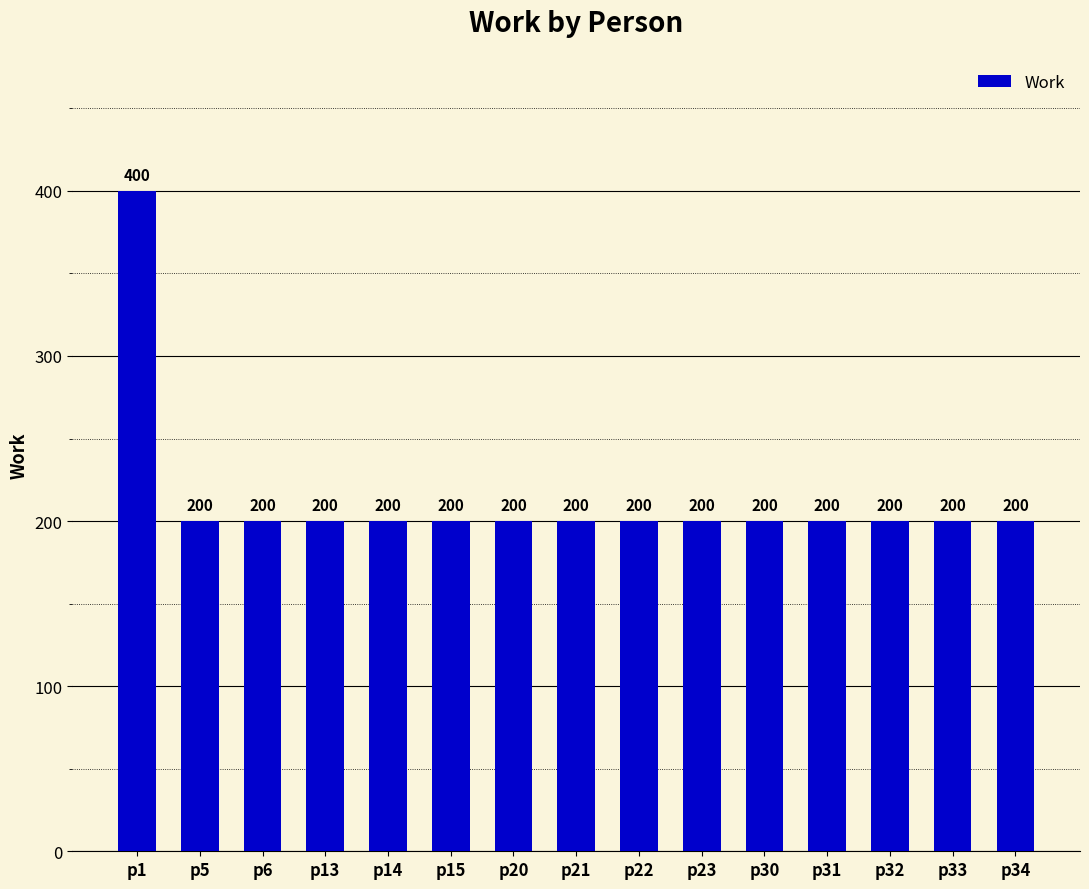

What value does the data have at p14, to the nearest 10?

200